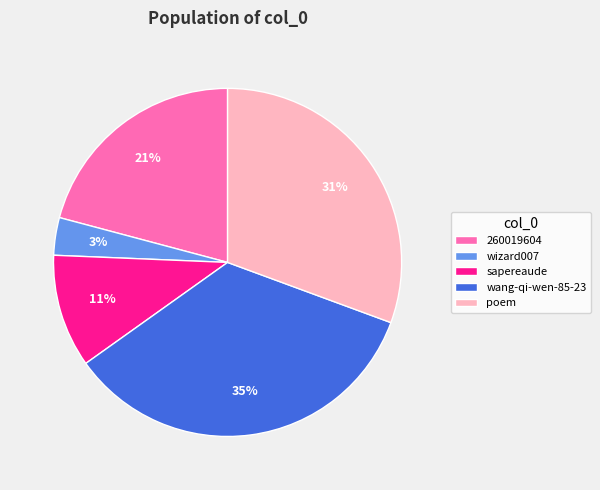

Which has a higher value, poem or sapereaude?

poem